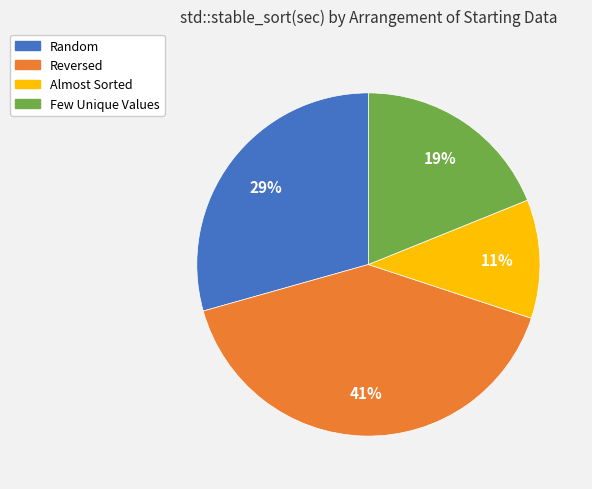

Do Reversed and Almost Sorted together represent more than half of the pie?

Yes